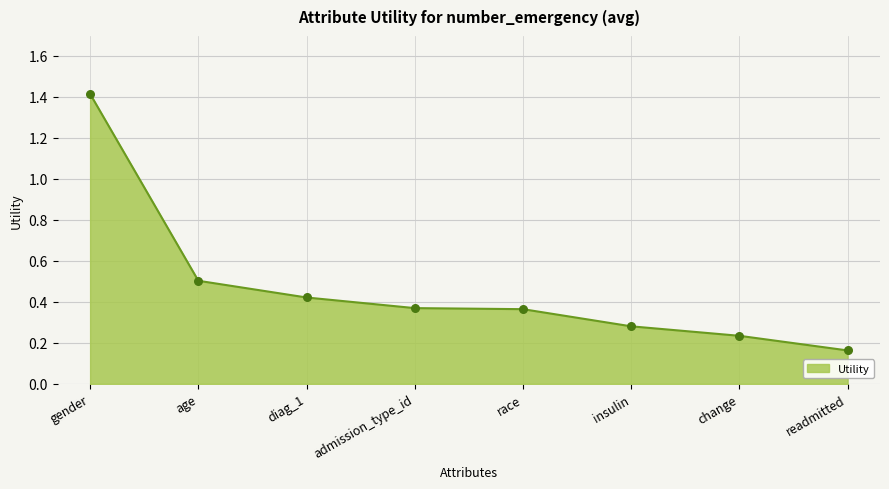

Between change and race, which is larger?

race